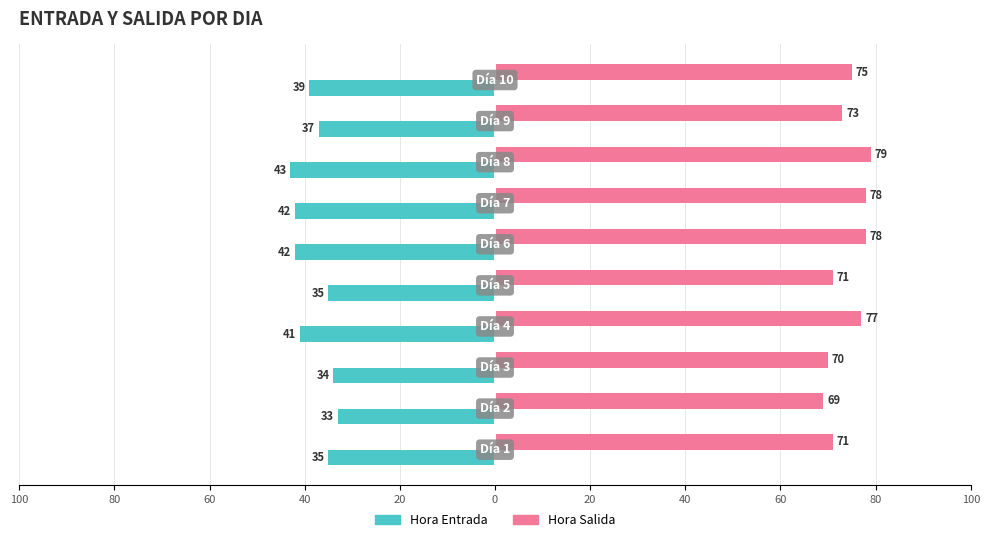

Reading left to right, extract all data points from this chart.

Hora Salida: 71	69	70	77	71	78	78	79	73	75
Hora Entrada: -35	-33	-34	-41	-35	-42	-42	-43	-37	-39